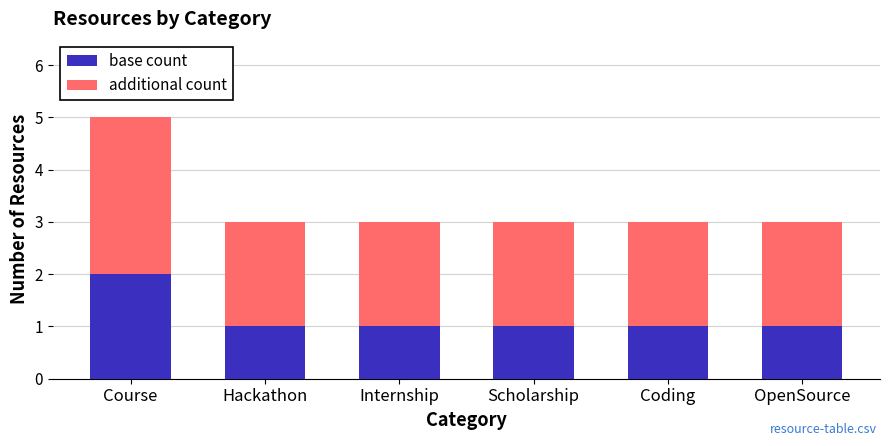

Which category has the highest value in the base count series?

Course